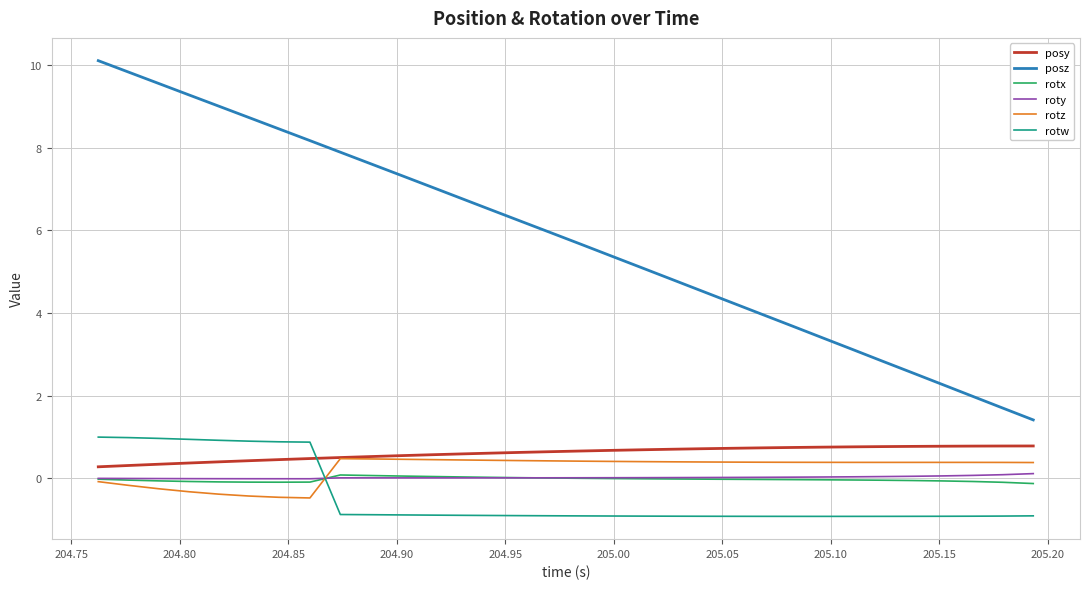

Which series has the largest range (max minus min)?

posz